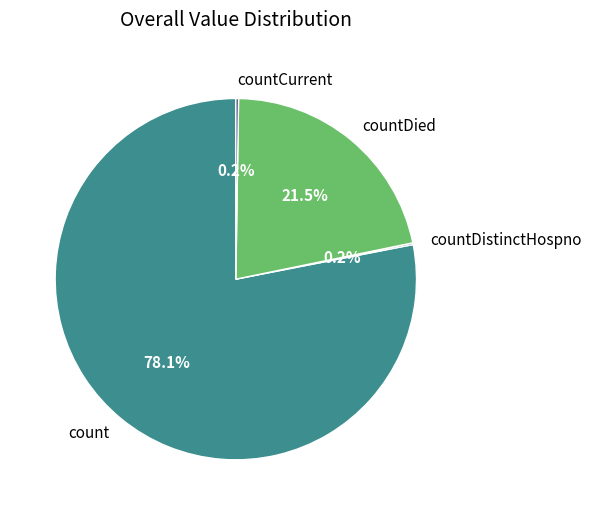

Which slice is the largest?

count